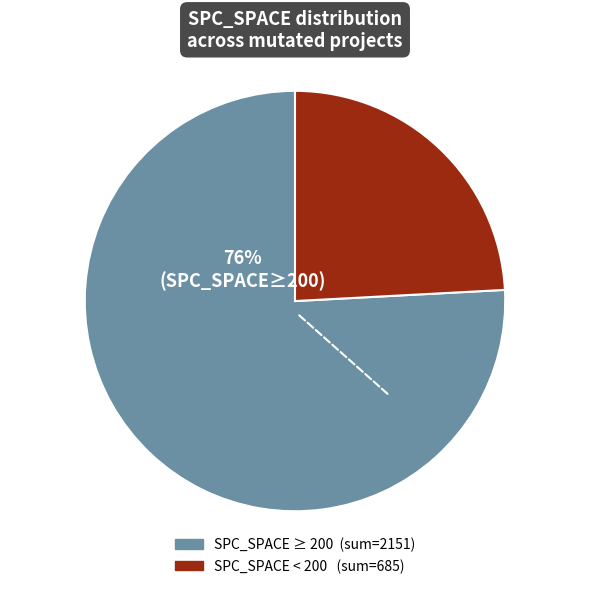

To the nearest percent, what is the difference between the largest and smallest slice percentages?

52%